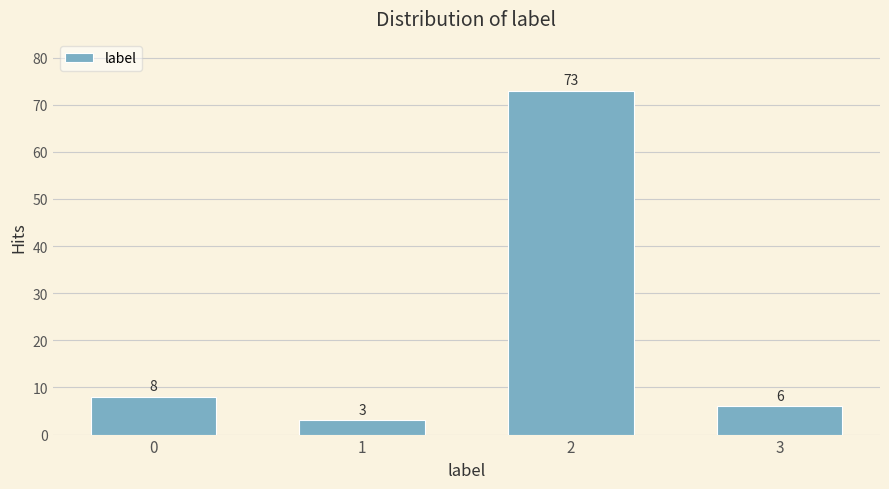

Reading right to left, what are all the values shown in this chart?

3=6	2=73	1=3	0=8